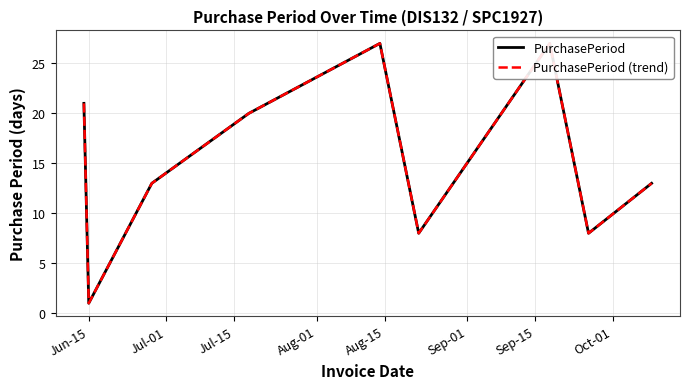

True or false: PurchasePeriod and PurchasePeriod (trend) intersect in this chart.

False